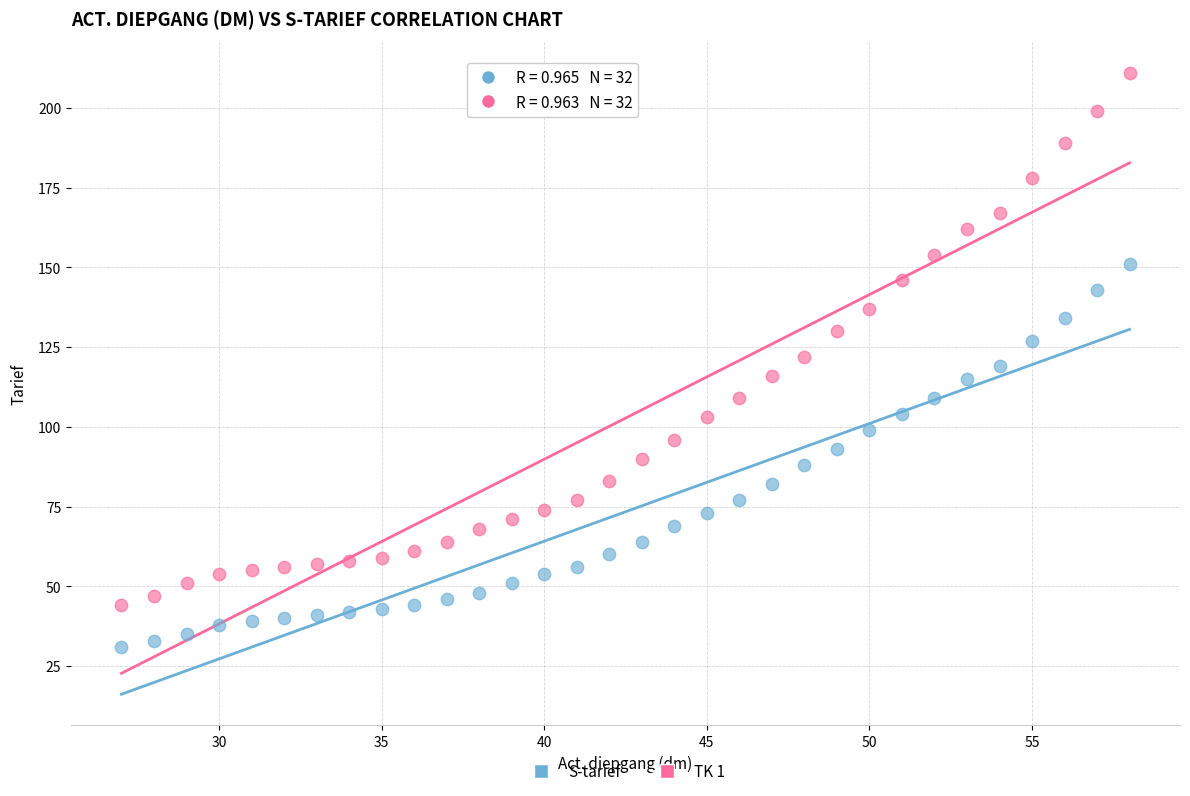

Across all data points, what is the range of X values (max minus min)?

31